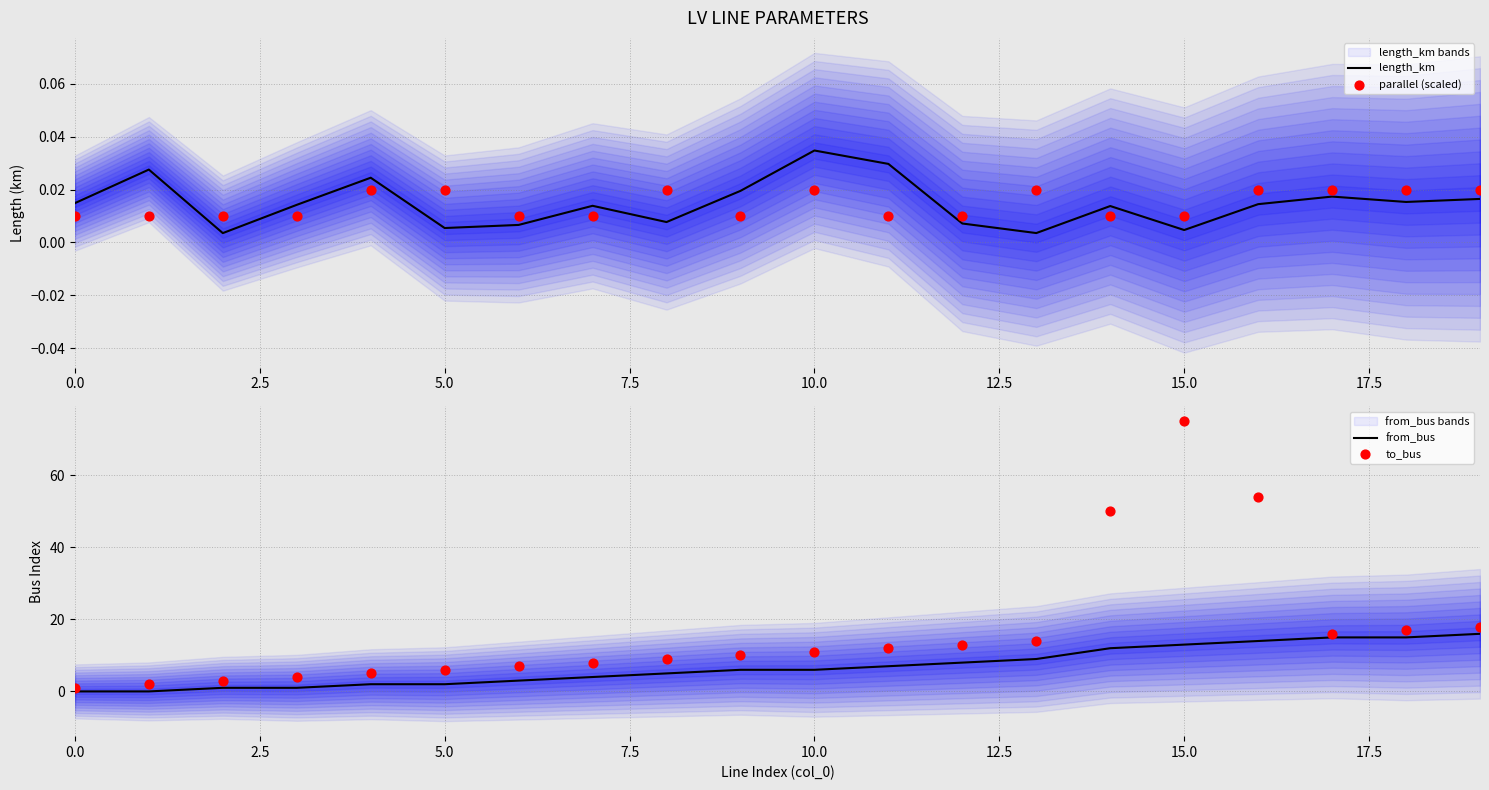

What is the total value across all series at 17.5?

12.0